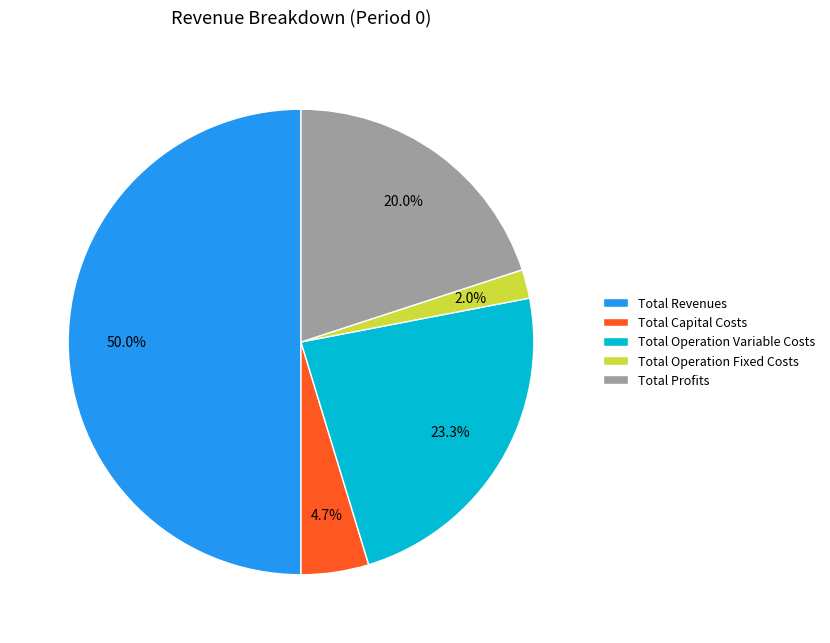

Combined, do Total Operation Fixed Costs and Total Operation Variable Costs account for over 50%?

No